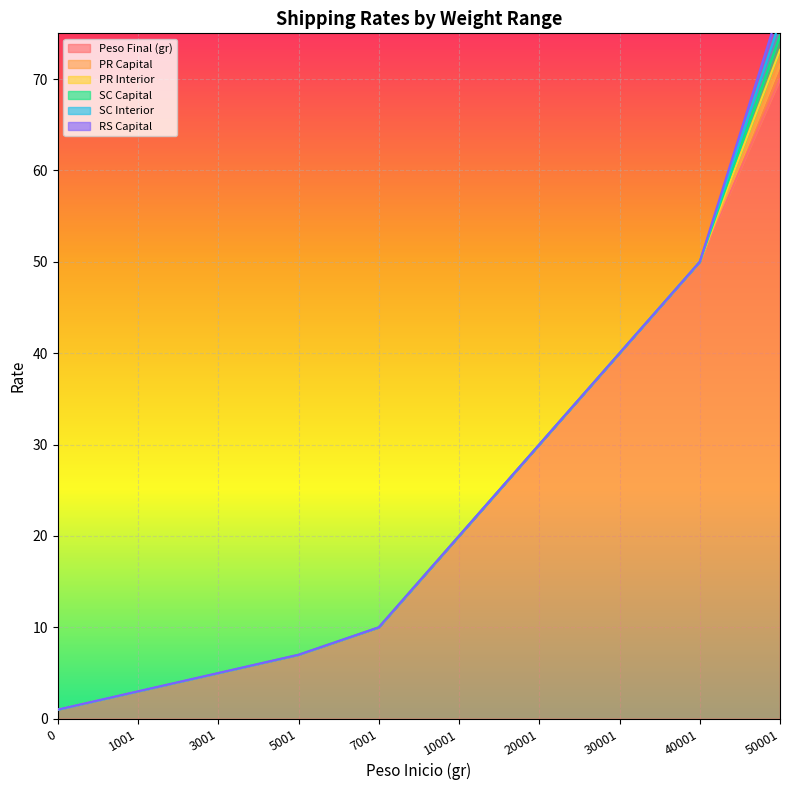

List the series in order of their peak value, highest first.

Peso Final (gr), PR Capital, PR Interior, SC Capital, SC Interior, RS Capital